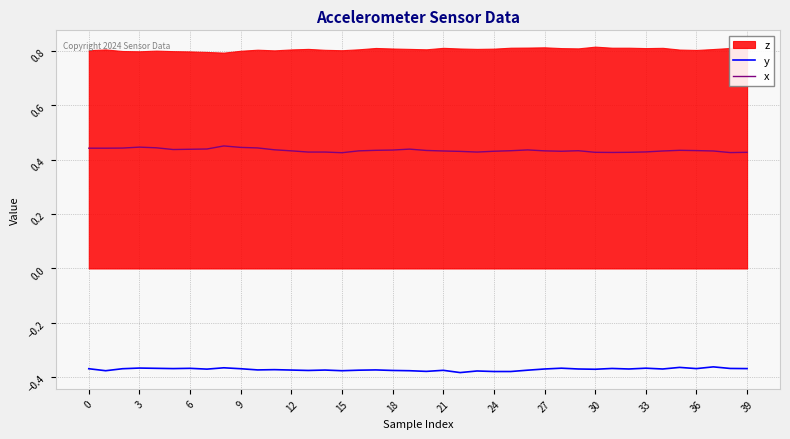

What is the highest value of the y series?

-0.4